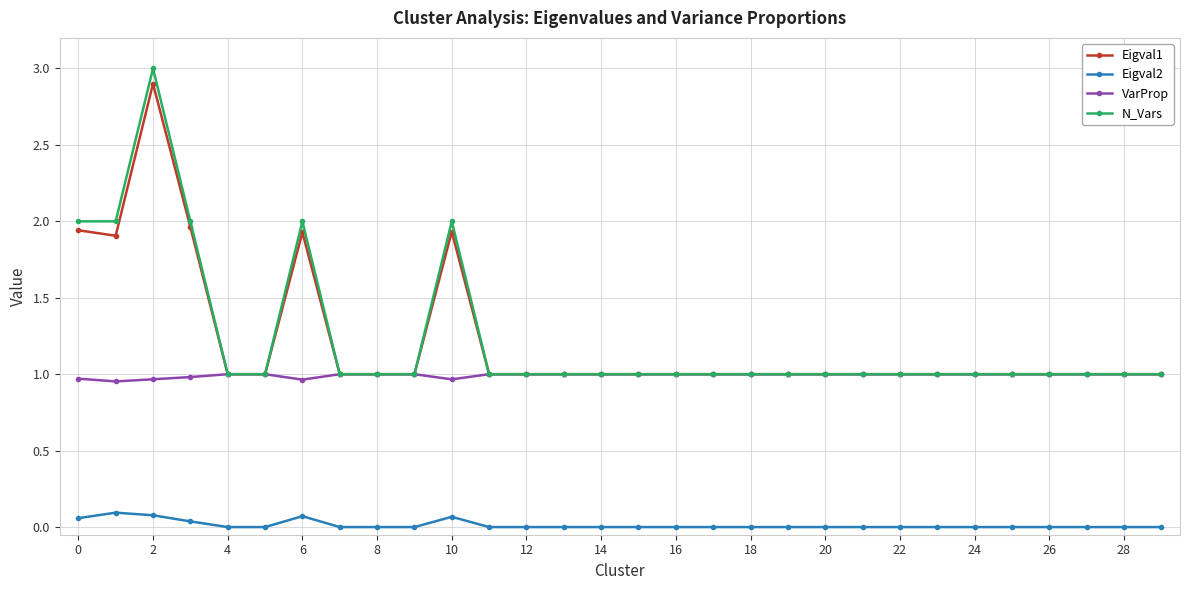

What are all the series names shown in the legend?

Eigval1, Eigval2, VarProp, N_Vars